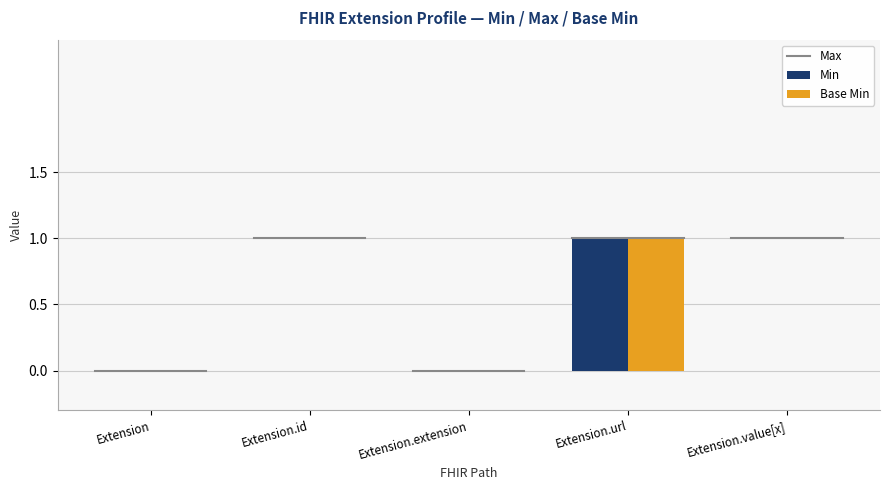

Reading left to right, transcribe all the data shown in this chart.

Min: Extension=0	Extension.id=0	Extension.extension=0	Extension.url=1	Extension.value[x]=0
Base Min: Extension=0	Extension.id=0	Extension.extension=0	Extension.url=1	Extension.value[x]=0